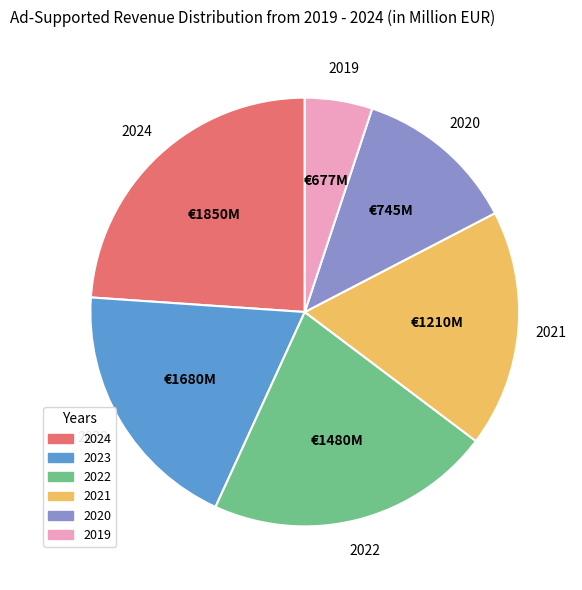

Is there any slice that represents more than half of the pie?

No